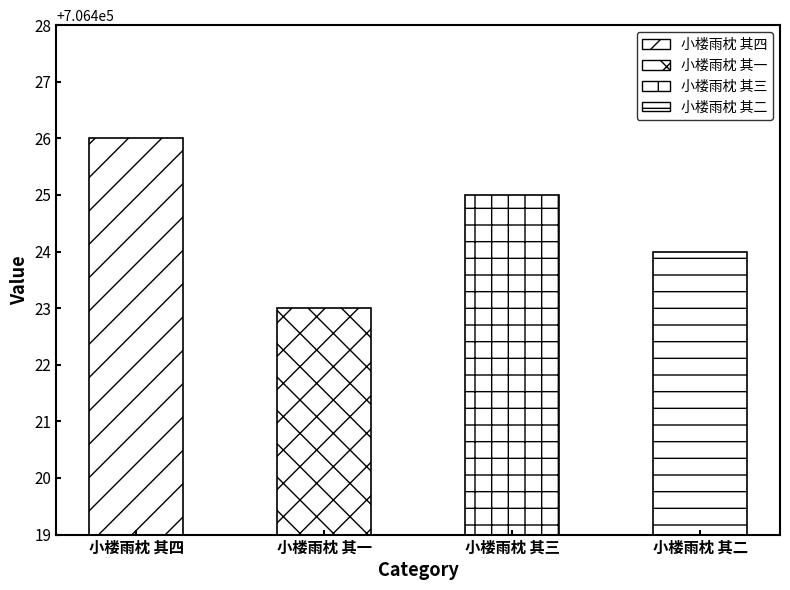

What is the ratio of the value at 小楼雨枕 其三 to the value at 小楼雨枕 其二?

1.0